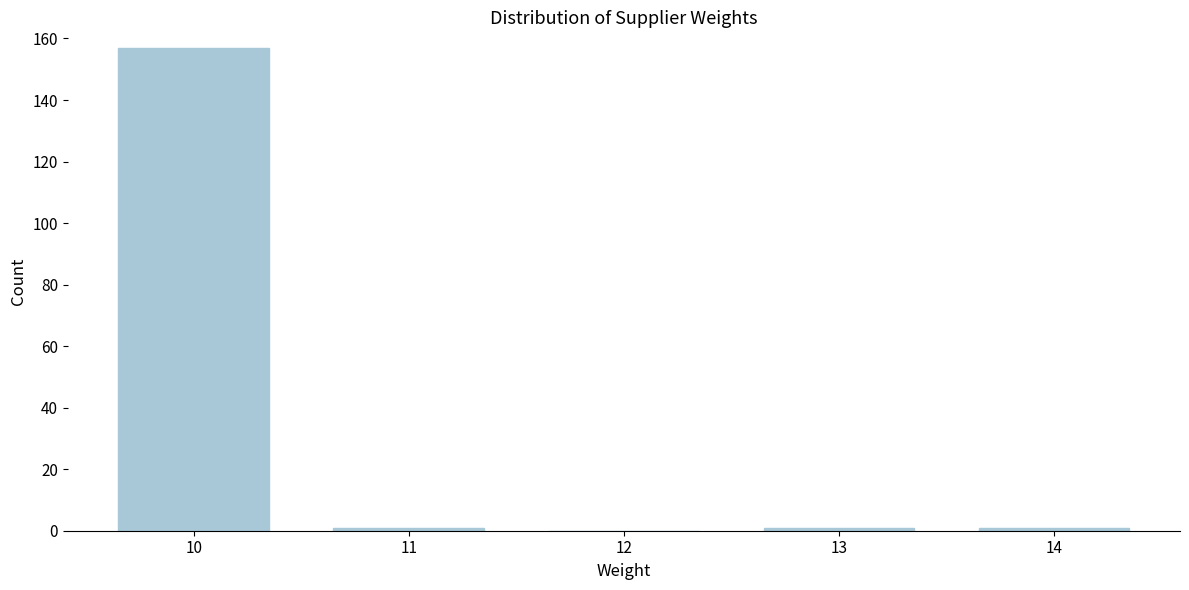

Reading left to right, what are all the values shown in this chart?

10=157	11=1	12=0	13=1	14=1